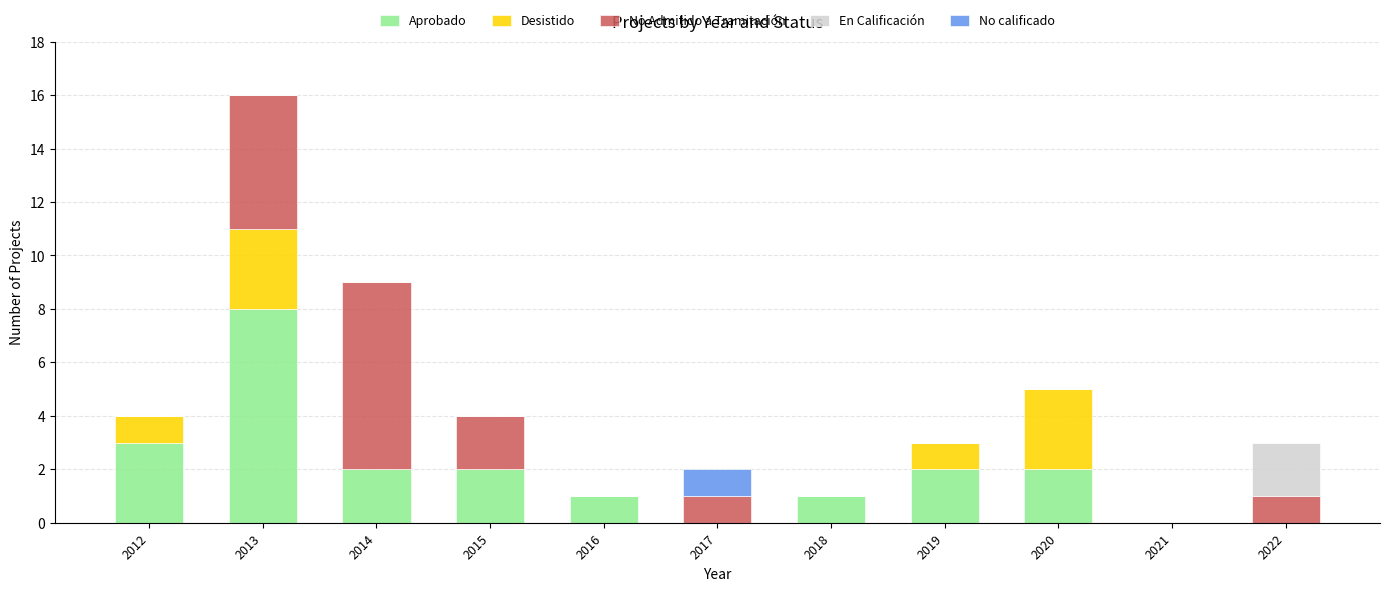

Where is Aprobado nearest to the value 4?

2012